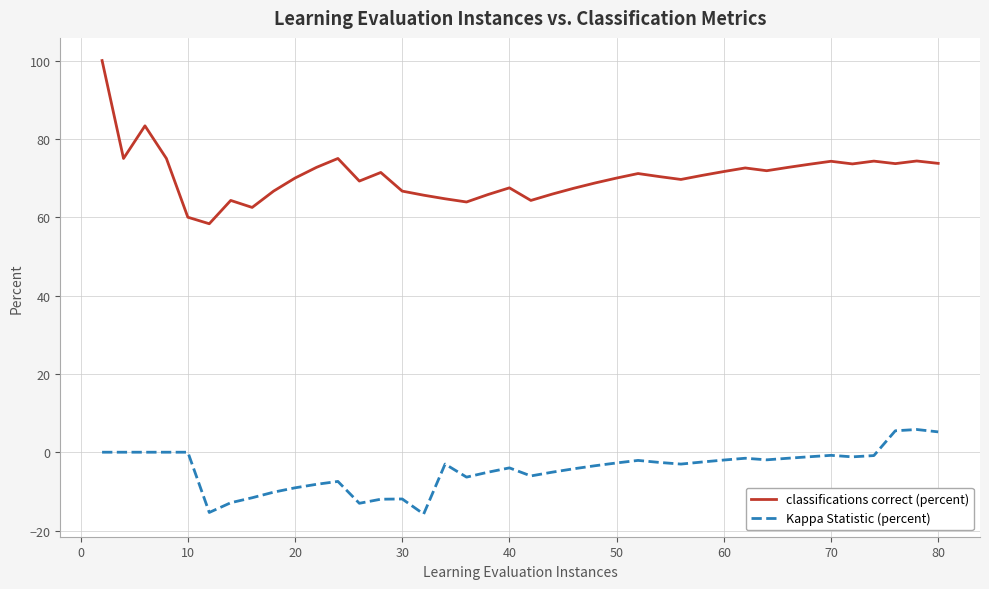

What is the smallest value displayed?

-15.8